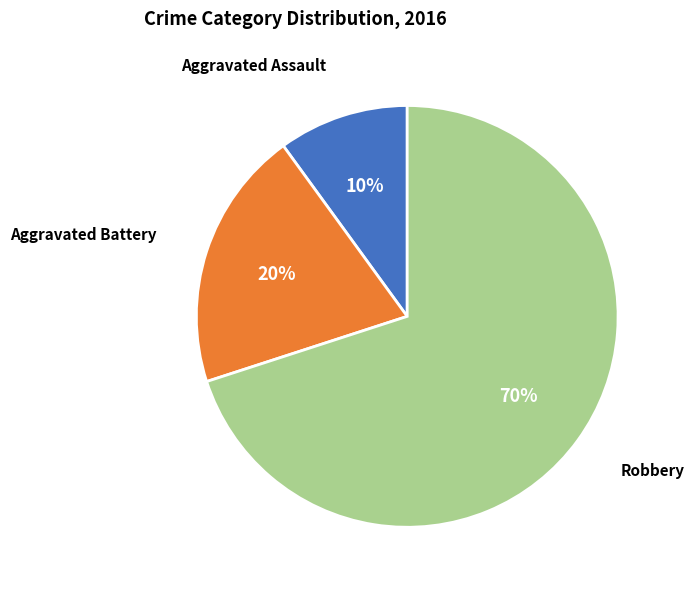

Which has a higher value, Aggravated Assault or Robbery?

Robbery